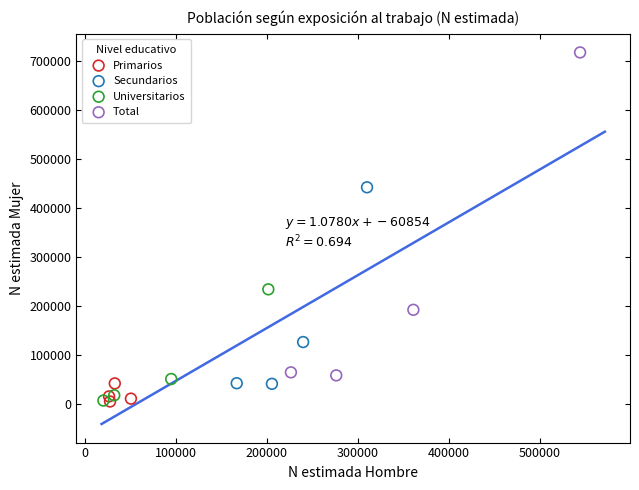

Which series has the largest Y range (max minus min)?

Total